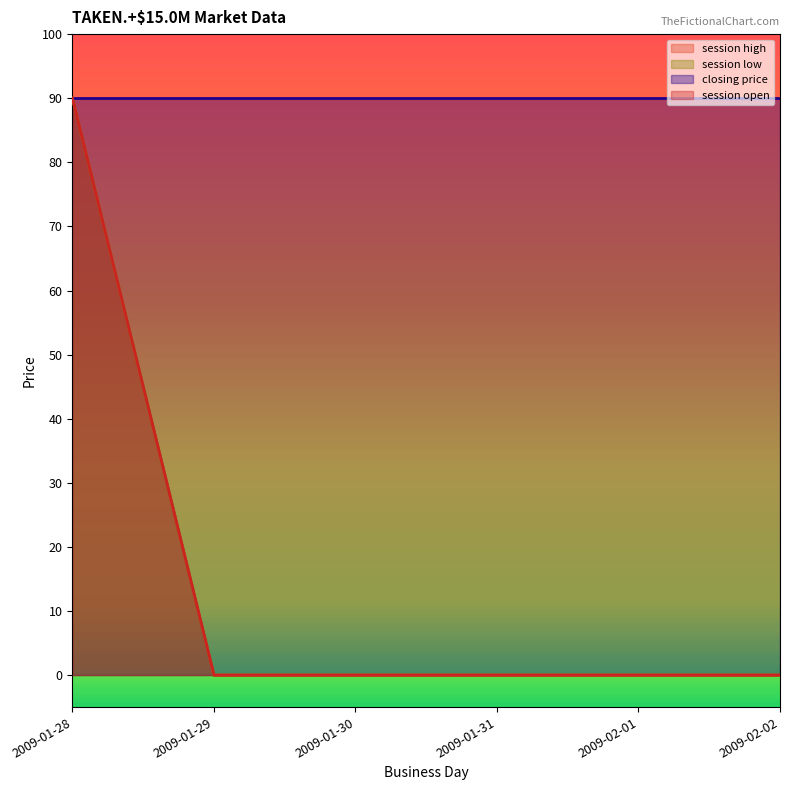

Rank the categories by session low value from highest to lowest.

2009-01-28, 2009-01-29, 2009-01-30, 2009-01-31, 2009-02-01, 2009-02-02